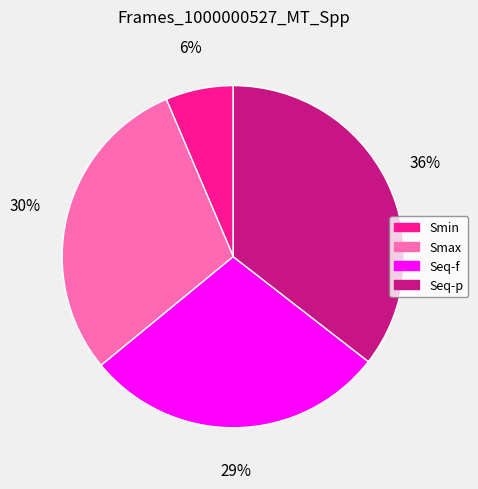

Combined, do Seq-p and Smax account for over 50%?

Yes